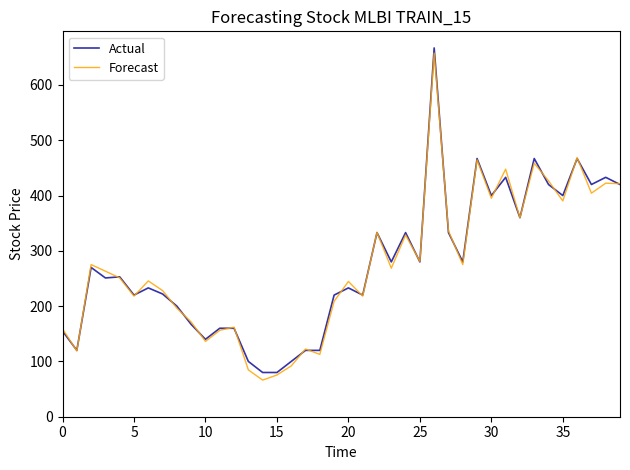

What is the greatest value displayed?

667.0